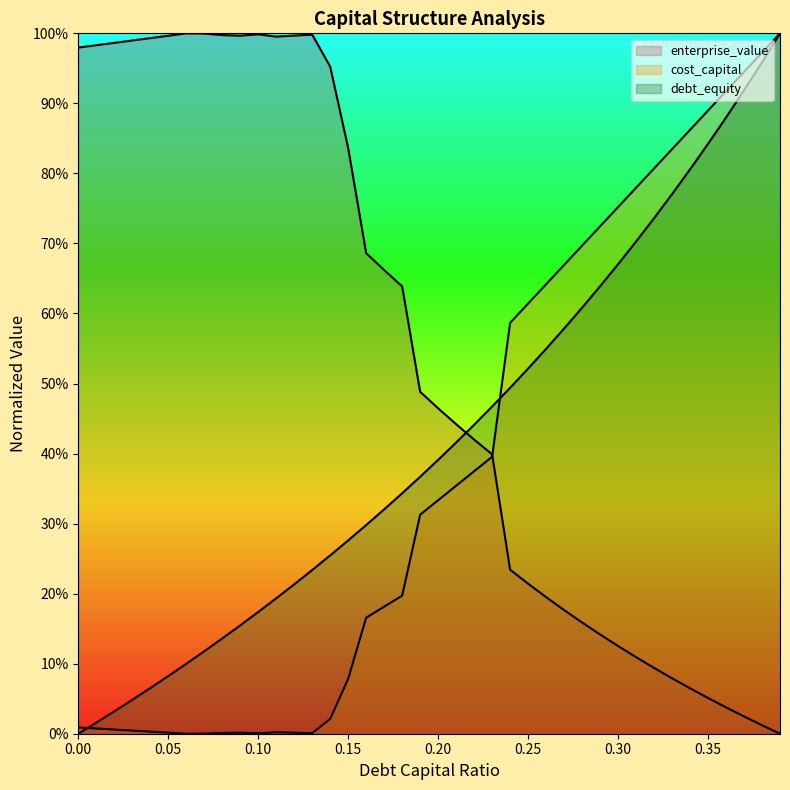

The debt_capital series shows 1.6 at 0.39. True or false?

False